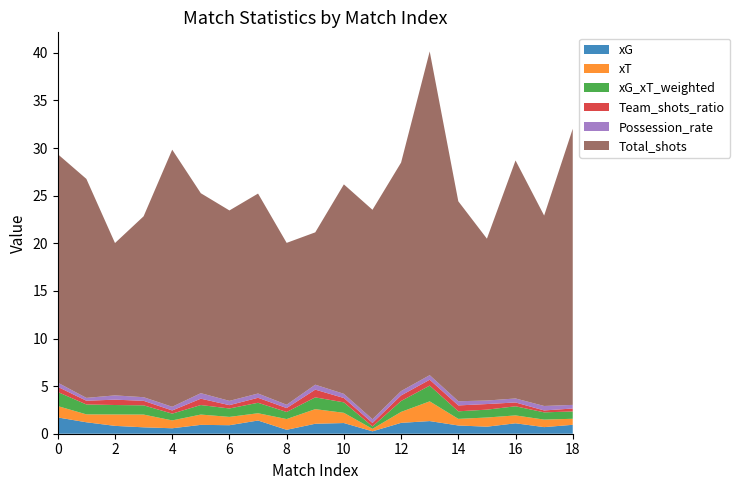

Reading right to left, list all the values displayed in this chart.

xG: 0.9	0.7	1.1	0.7	0.9	1.3	1.1	0.3	1.1	1.0	0.4	1.4	0.9	0.9	0.6	0.7	0.8	1.2	1.7
xT: 0.6	0.8	0.8	1.0	0.7	2.1	1.2	0.3	1.1	1.5	1.1	0.8	0.9	1.1	0.8	1.3	1.2	0.8	1.2
xG_xT_weighted: 0.8	0.8	1.0	0.8	0.8	1.7	1.1	0.3	1.1	1.2	0.7	1.1	0.9	1.0	0.7	1.0	1.0	1.0	1.5
Team_shots_ratio: 0.3	0.2	0.4	0.6	0.6	0.6	0.6	0.4	0.5	0.8	0.4	0.5	0.3	0.7	0.3	0.5	0.6	0.4	0.5
Possession_rate: 0.4	0.5	0.4	0.4	0.4	0.5	0.5	0.4	0.4	0.5	0.3	0.5	0.5	0.6	0.4	0.4	0.5	0.3	0.4
Total_shots: 29.0	20.0	25.0	17.0	21.0	34.0	24.0	22.0	22.0	16.0	17.0	21.0	20.0	21.0	27.0	19.0	16.0	23.0	24.0